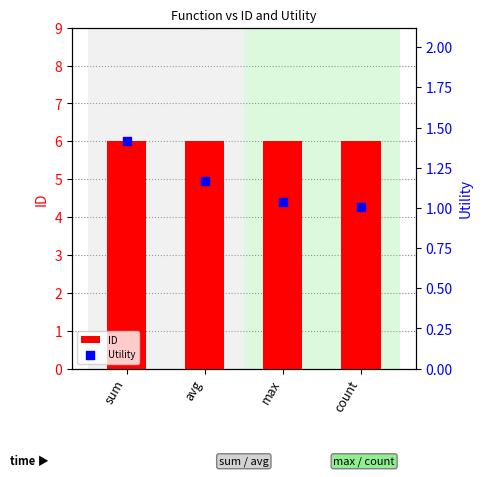

What is the total value across all series at max?

7.0